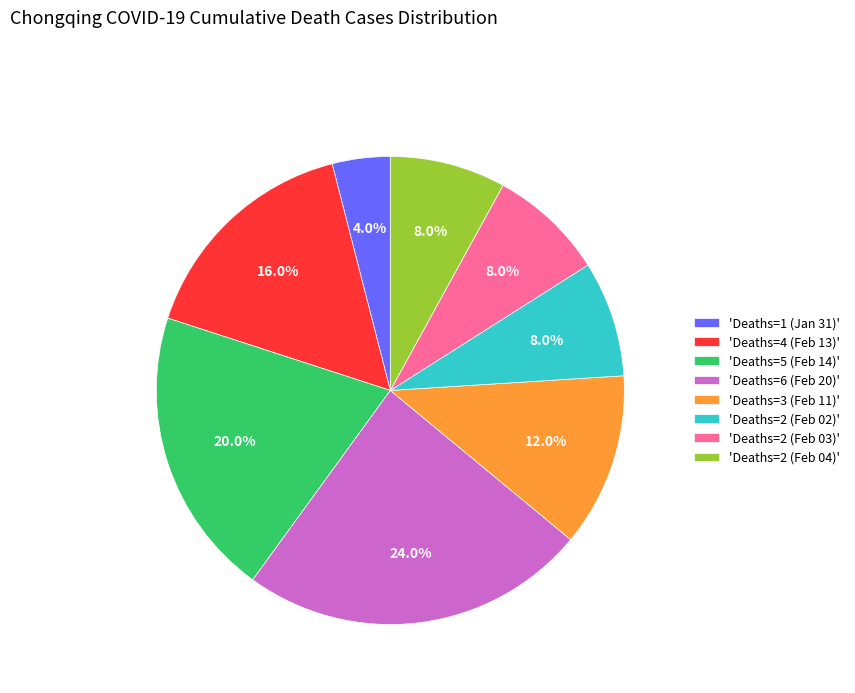

To the nearest percent, what is the difference between the largest and smallest slice percentages?

20%